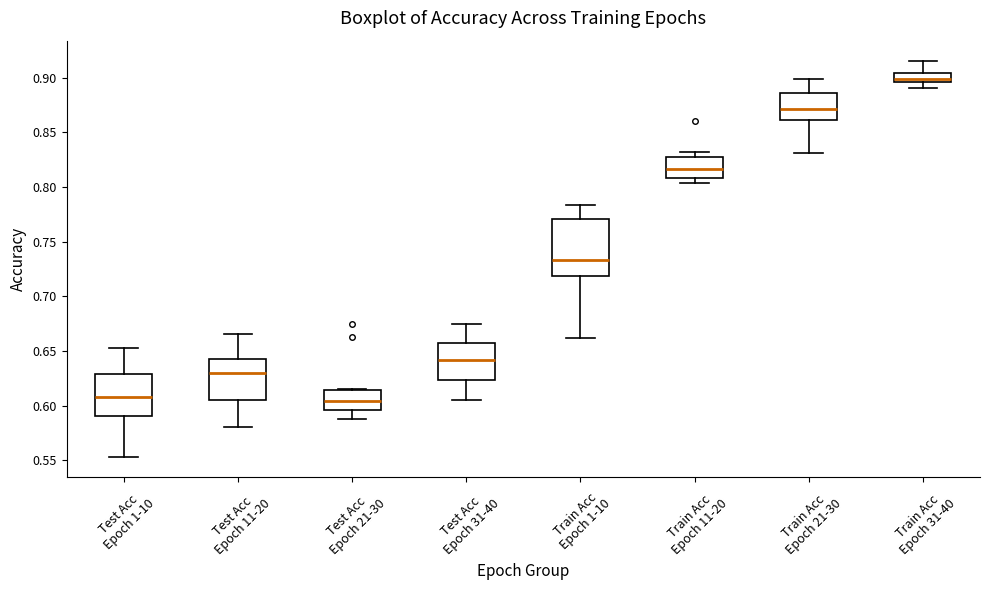

Where is the lower edge of the box for Test Acc Epoch 1-10 on the y-axis? The values are not printed on the chart, so give them approximately, as read against the axis.

0.590